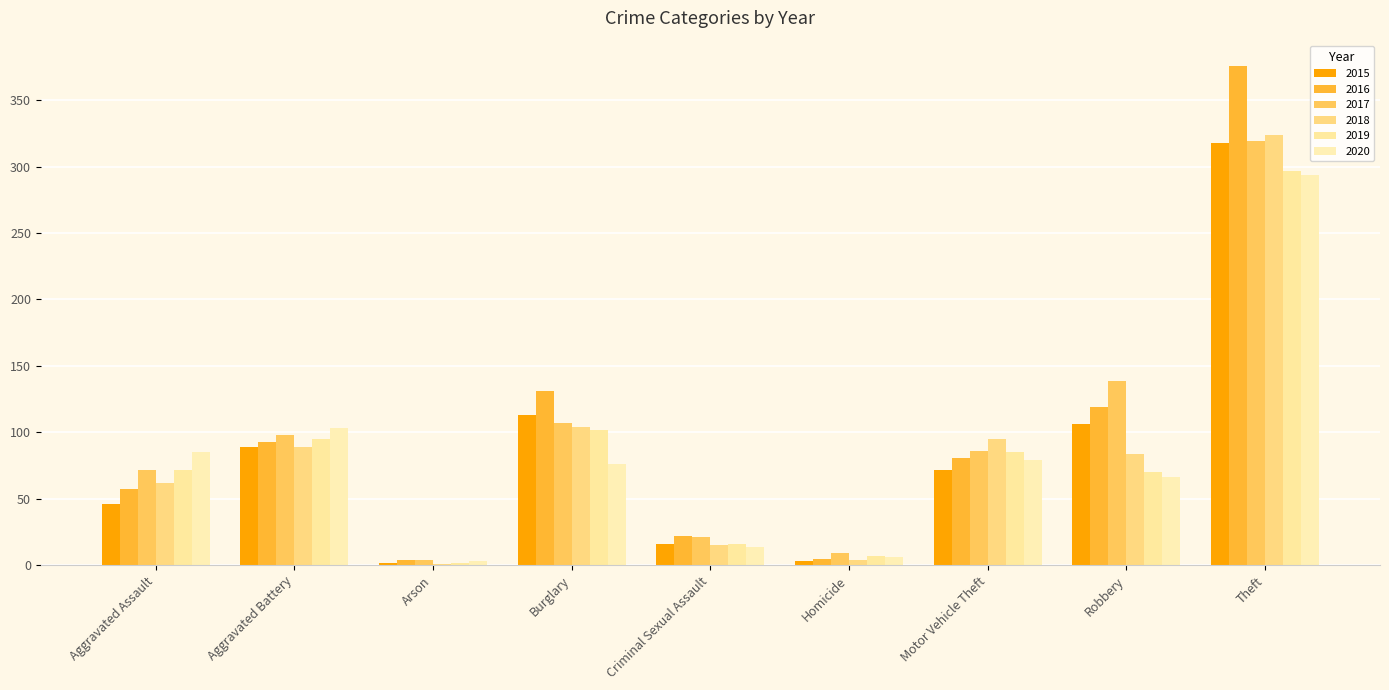

What is the maximum value for 2016?

376